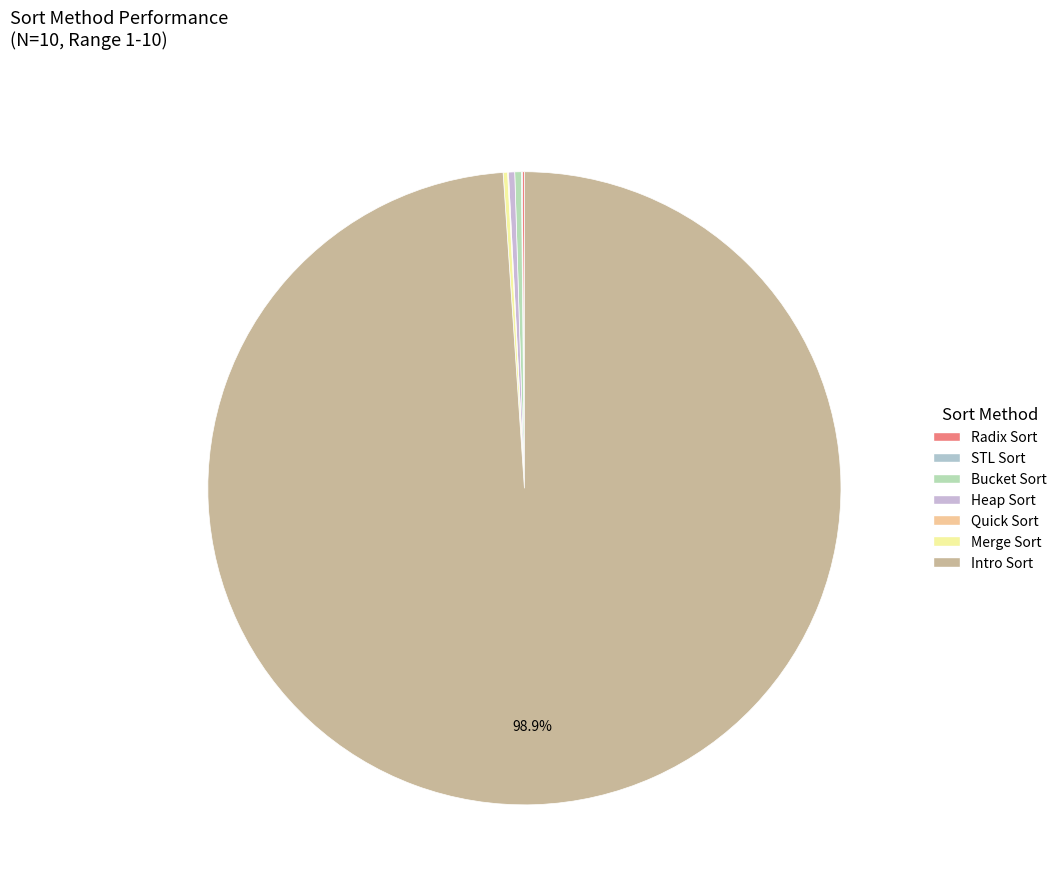

What is the total percentage of Quick Sort and Bucket Sort?

0.4%